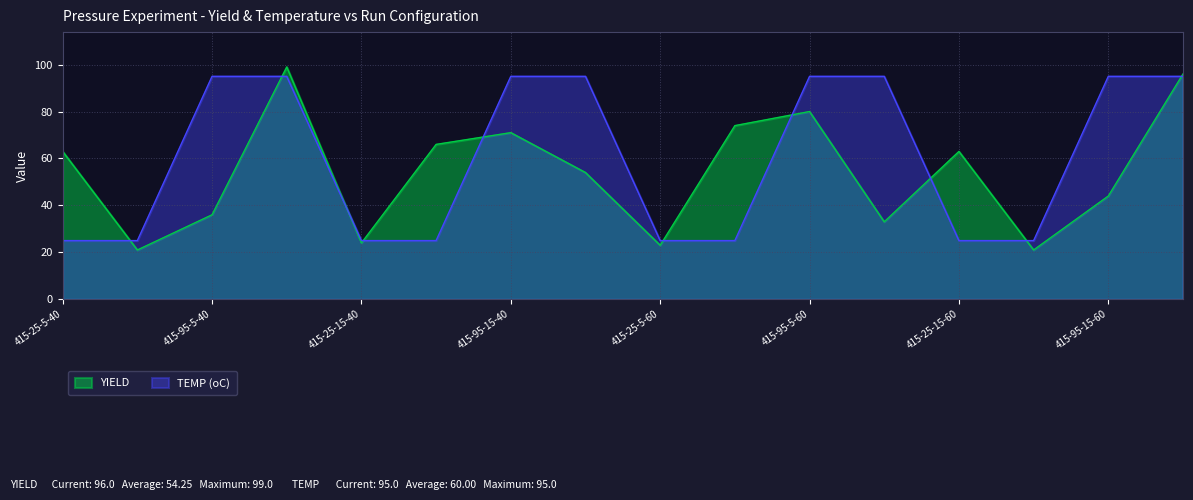

Rank the series at 415-95-5-40 from lowest to highest value.

YIELD, TEMP (oC)